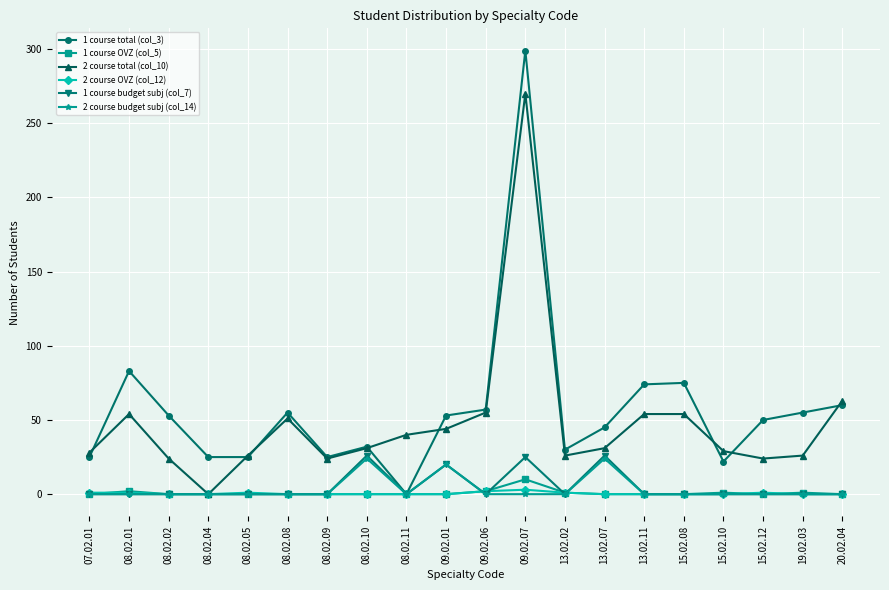

Which label corresponds to the largest value in the chart?

09.02.07